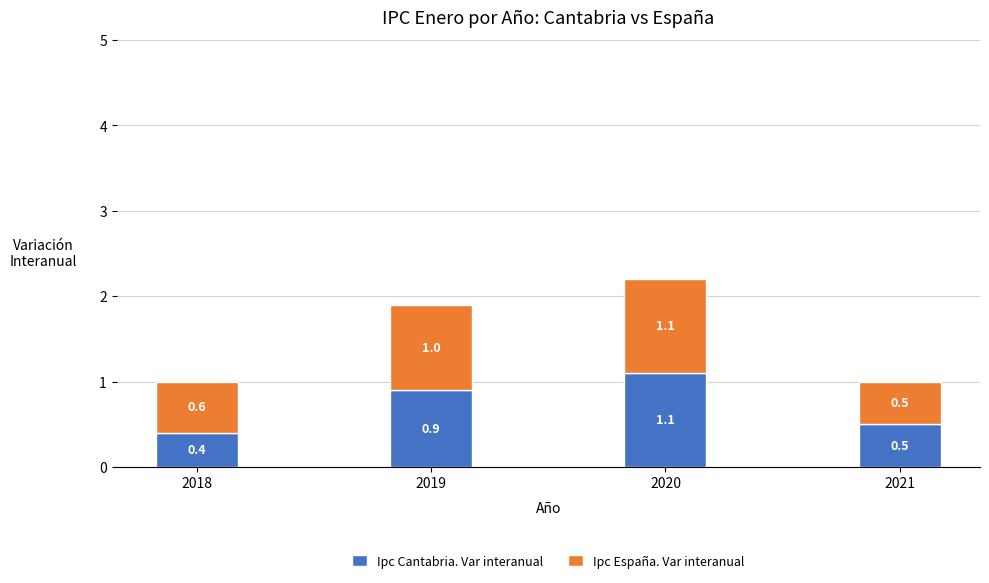

What is the total value across all series at 2018?

1.0